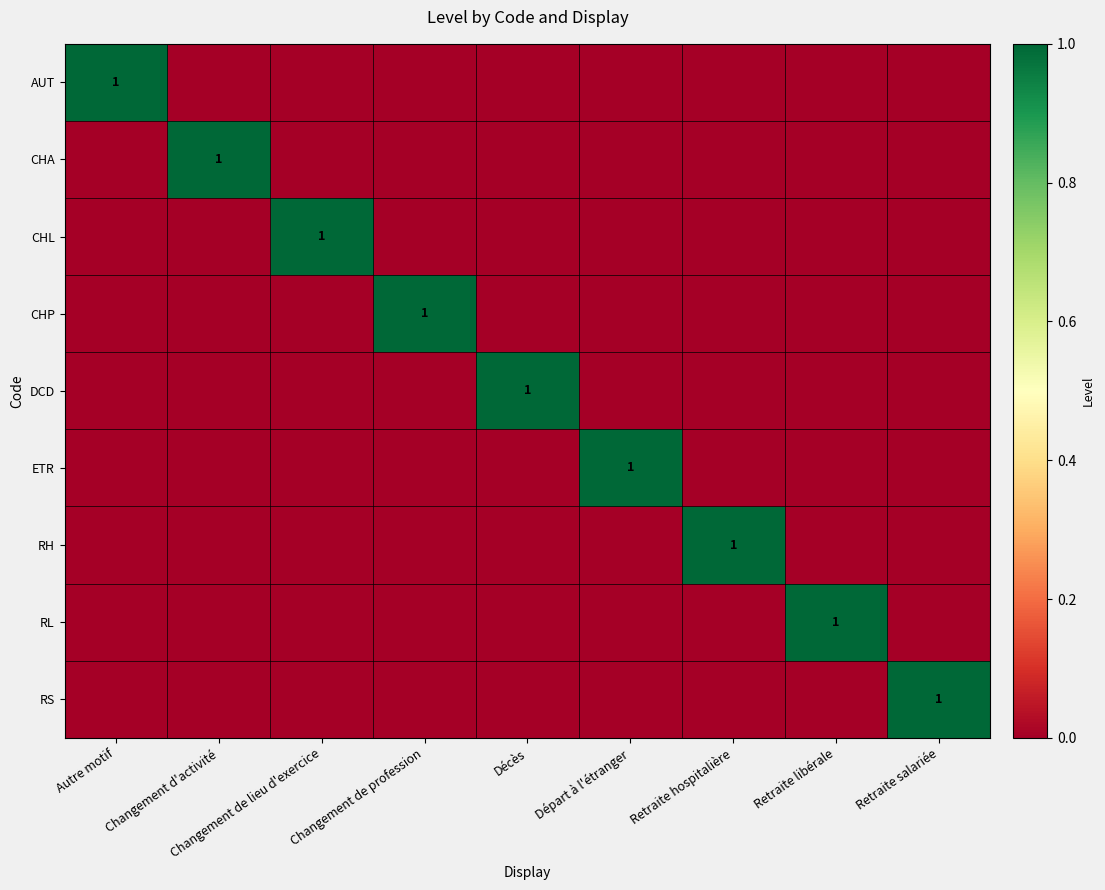

At which category is the sum across all series the highest?

Autre motif